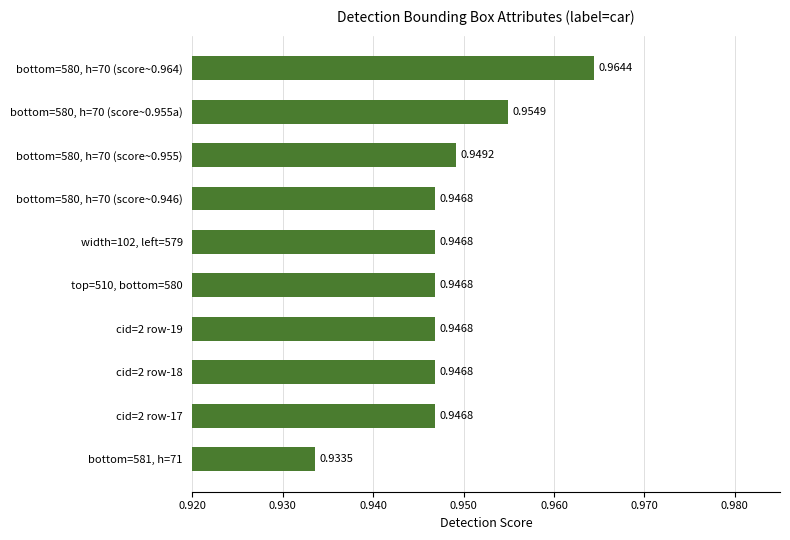

What is the sum of all values?

9.5